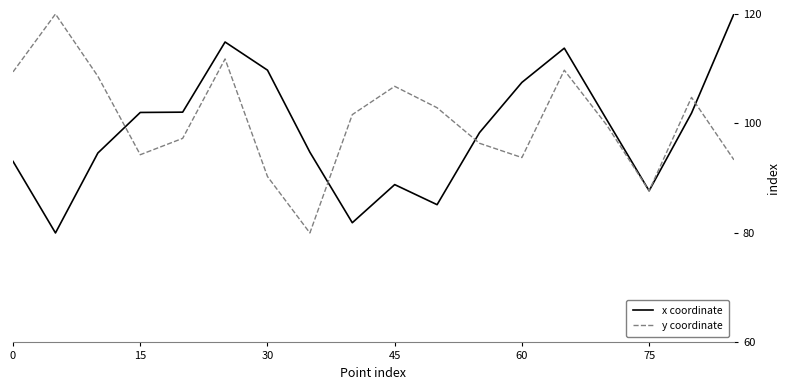

What is the lowest value of the x coordinate series?

80.0